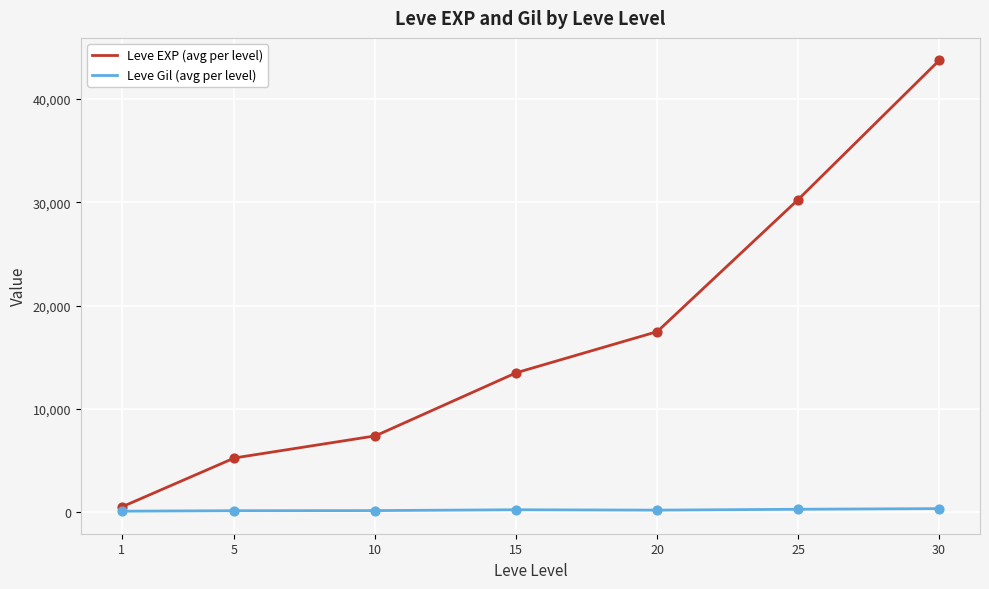

Which series has the largest range (max minus min)?

Leve EXP (avg per level)